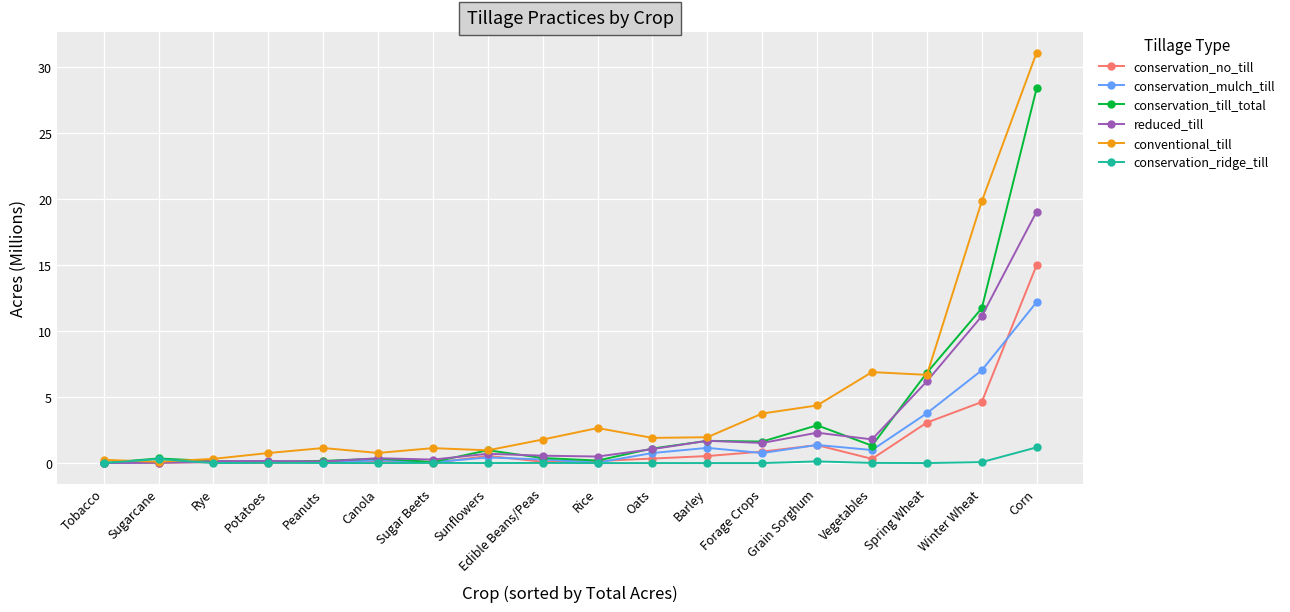

Read the conventional_till value at Corn.

31.1